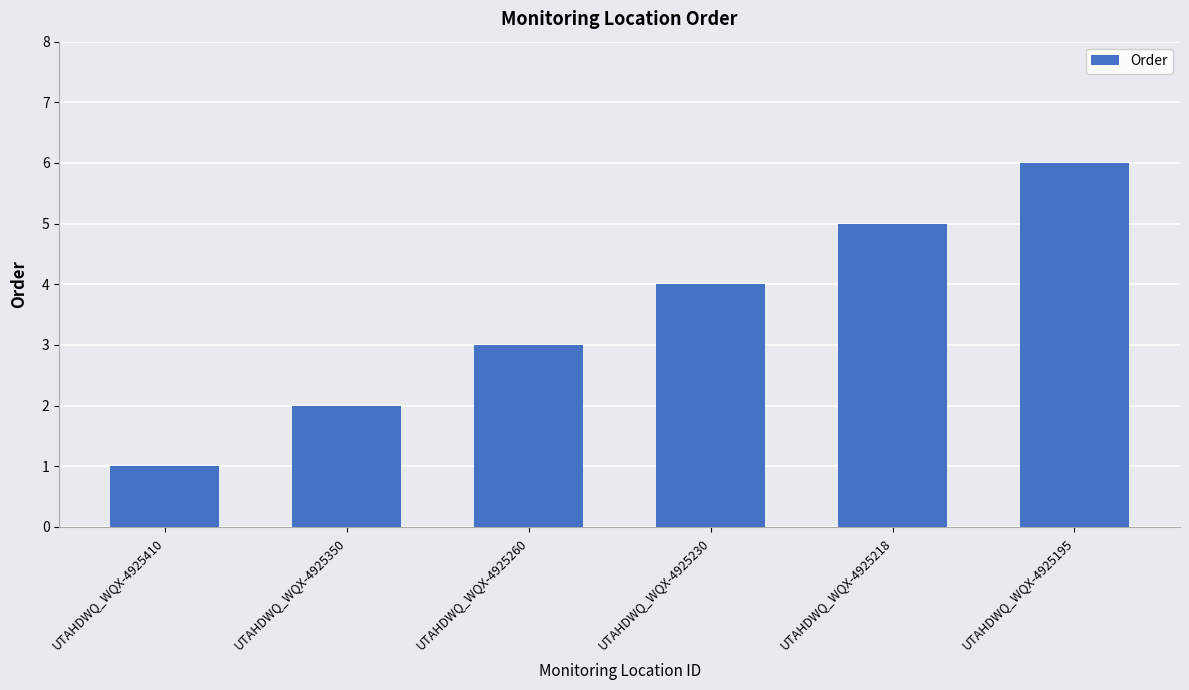

Are the bars grouped side by side (vs. stacked)?

No